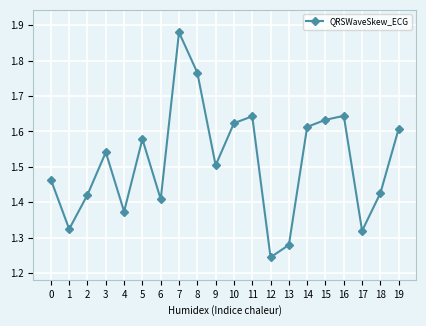

How many series are shown in this chart?

1